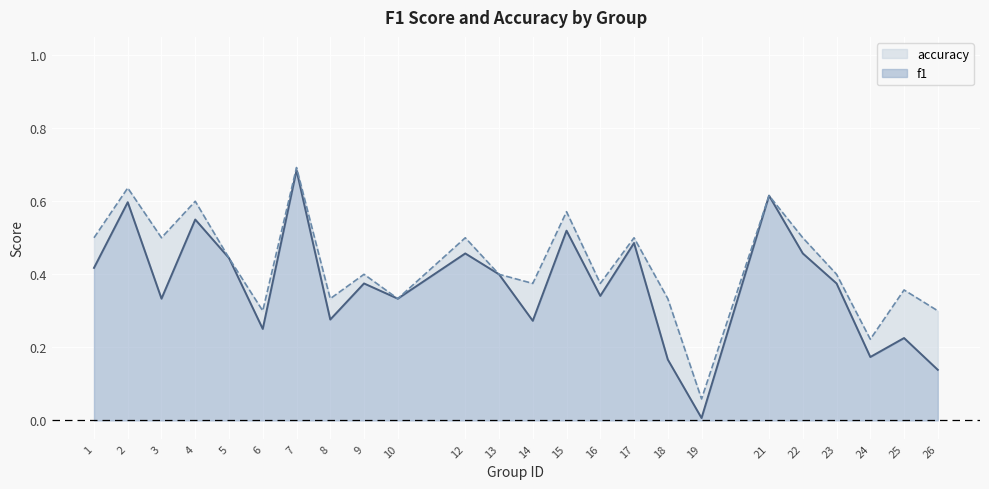

Which series changed the most between 5 and 9?

f1